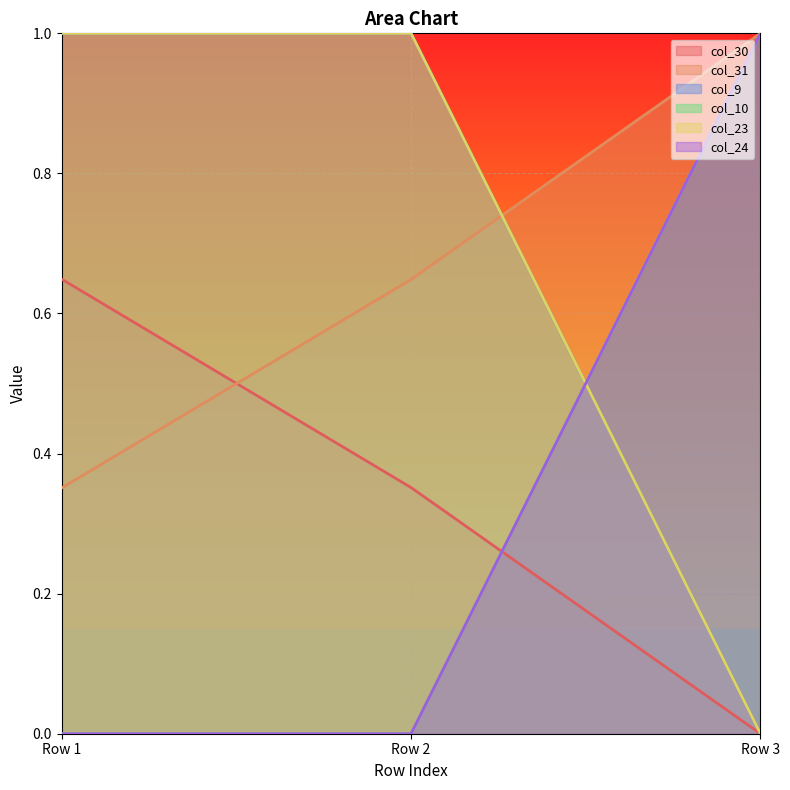

Read the col_10 value at Row 3.

1.0